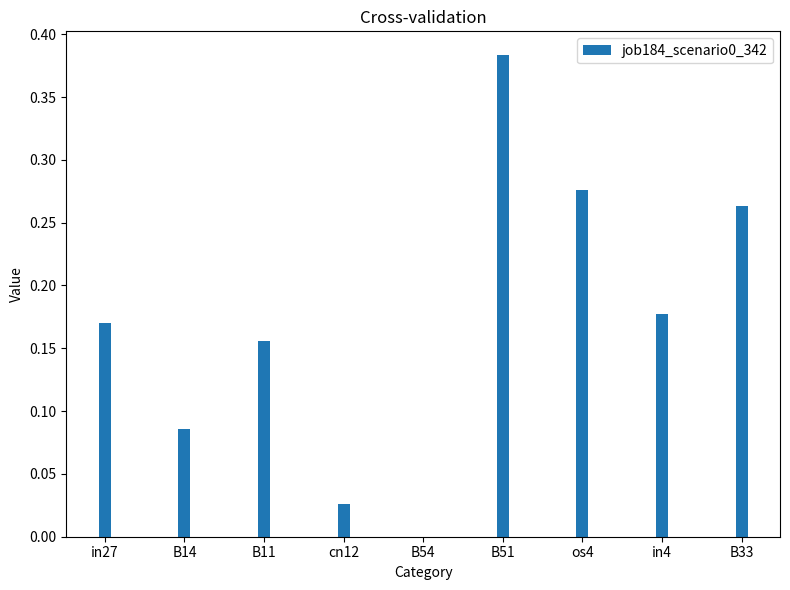

What is the sum of all values?

1.5